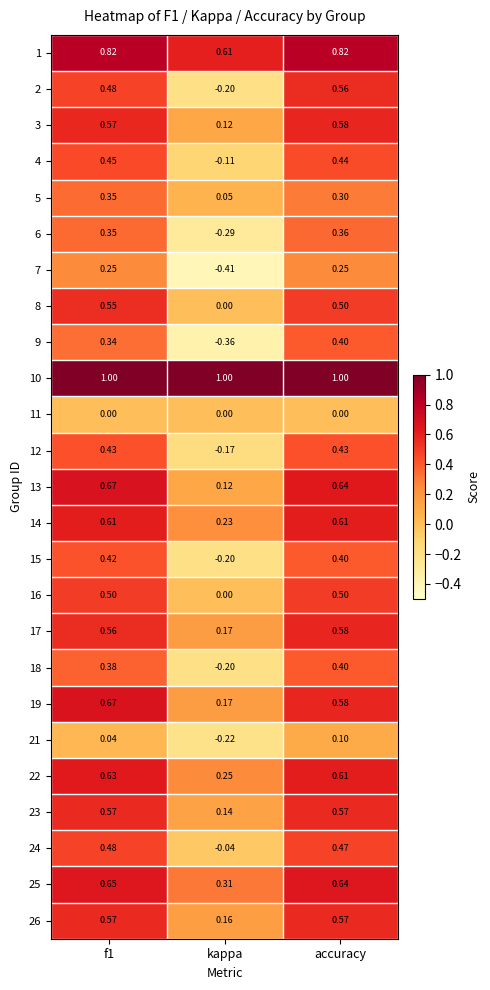

Is the value of 9 at kappa greater than the value of 16 at accuracy?

No